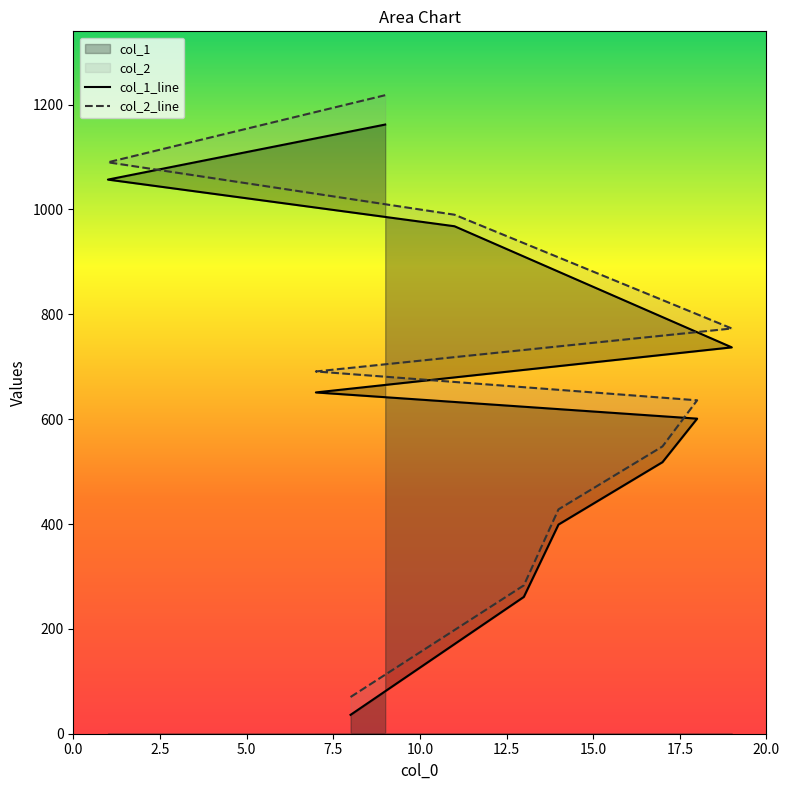

What is the sum of the col_2 values at 19 and 14?

1201